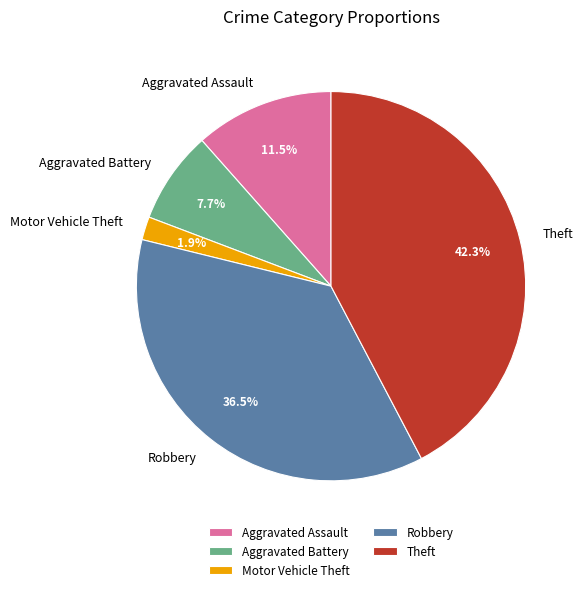

What percentage is the Motor Vehicle Theft slice, to the nearest percent?

2%